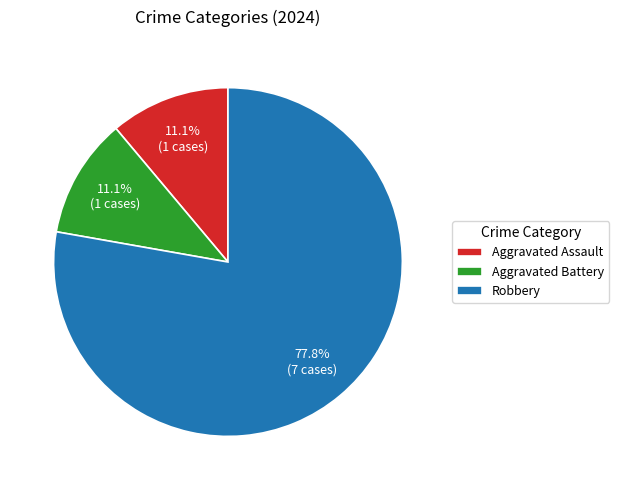

Between Aggravated Battery and Robbery, which is larger?

Robbery